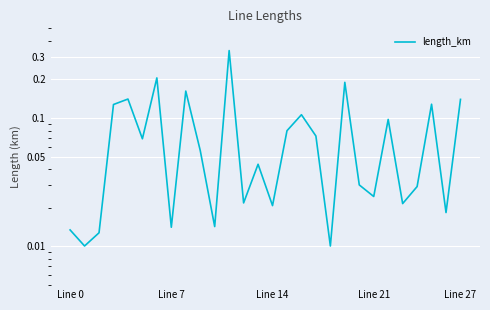

What is the label of the 23rd point from the right?

5